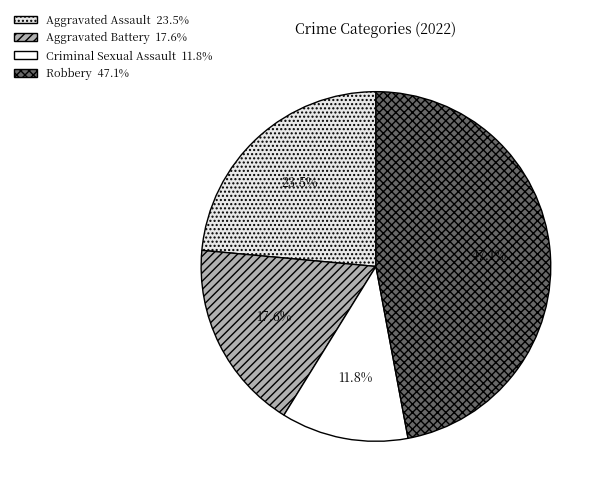

To the nearest percent, what is the combined percentage of Aggravated Assault and Aggravated Battery?

41%